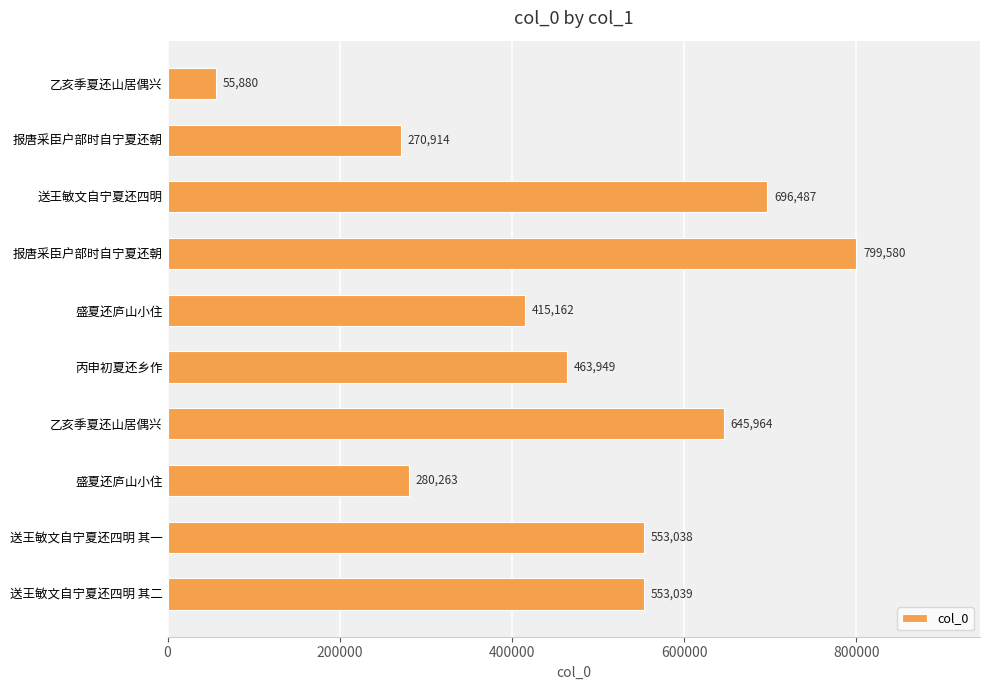

How many data points are less than 553038?

5